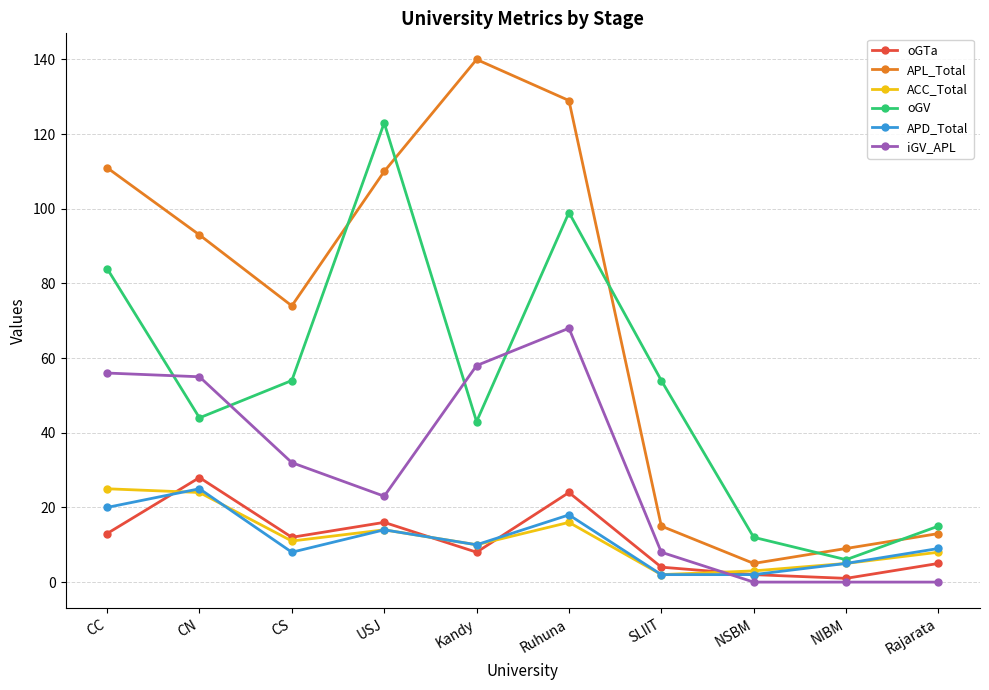

True or false: oGV and oGTa intersect in this chart.

False